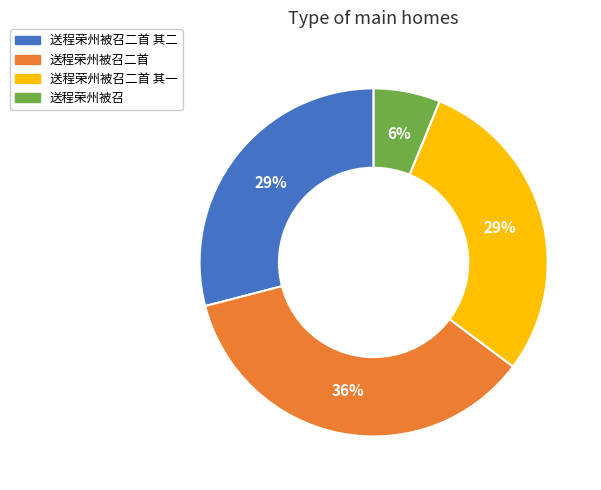

Is there a majority slice in this chart?

No